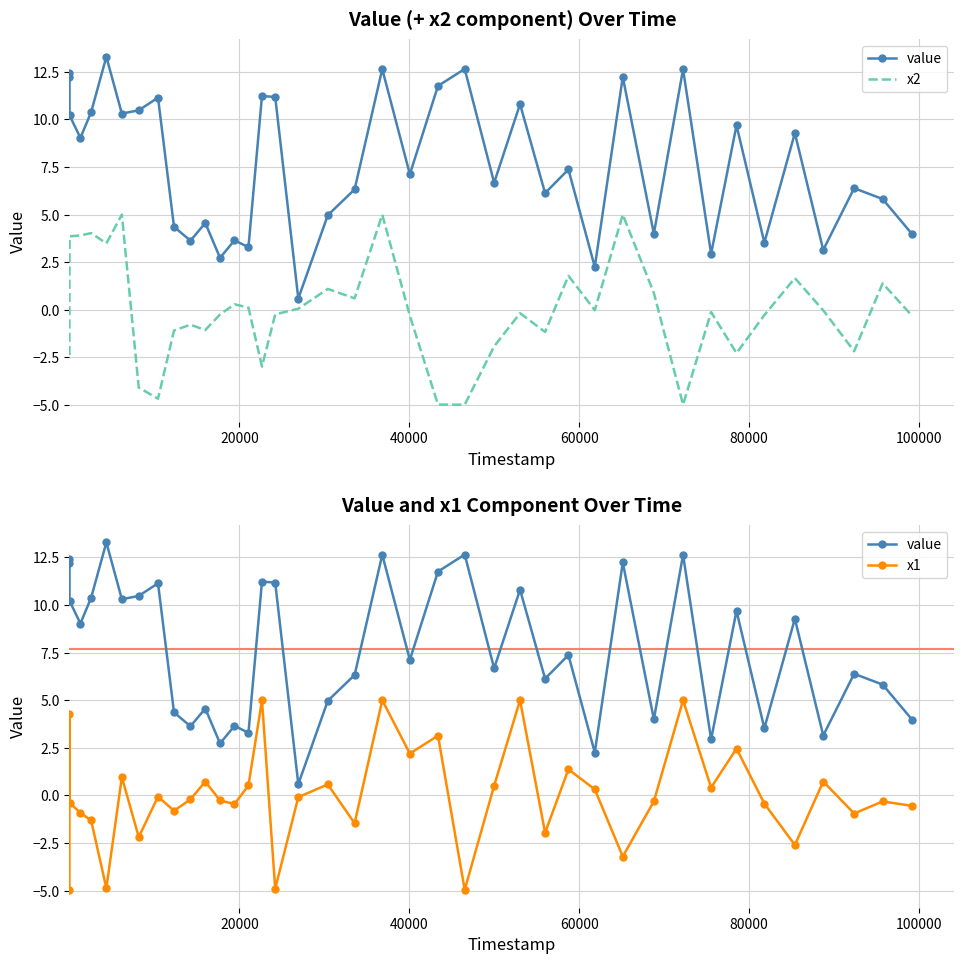

What are all the series names shown in the legend?

value, x2, x1